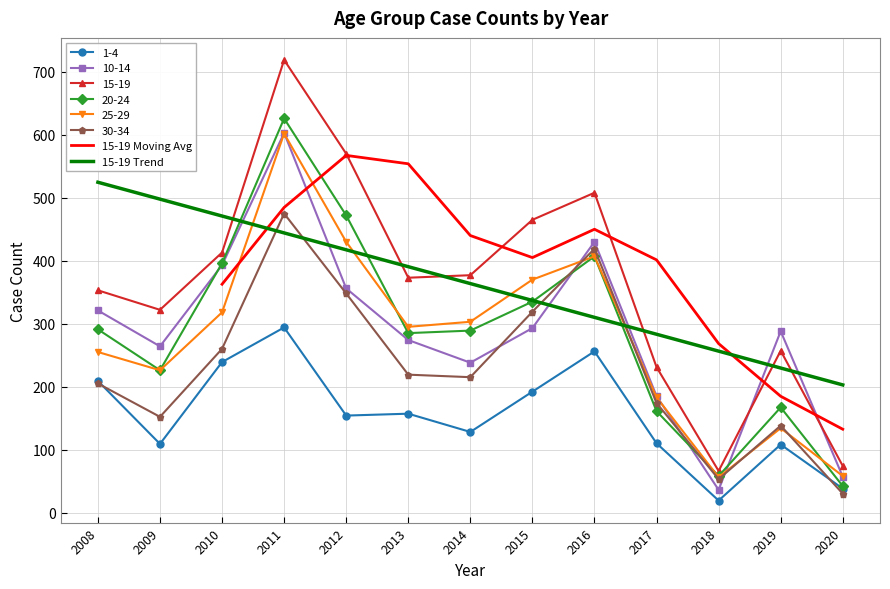

At which category is the sum across all series the highest?

2011